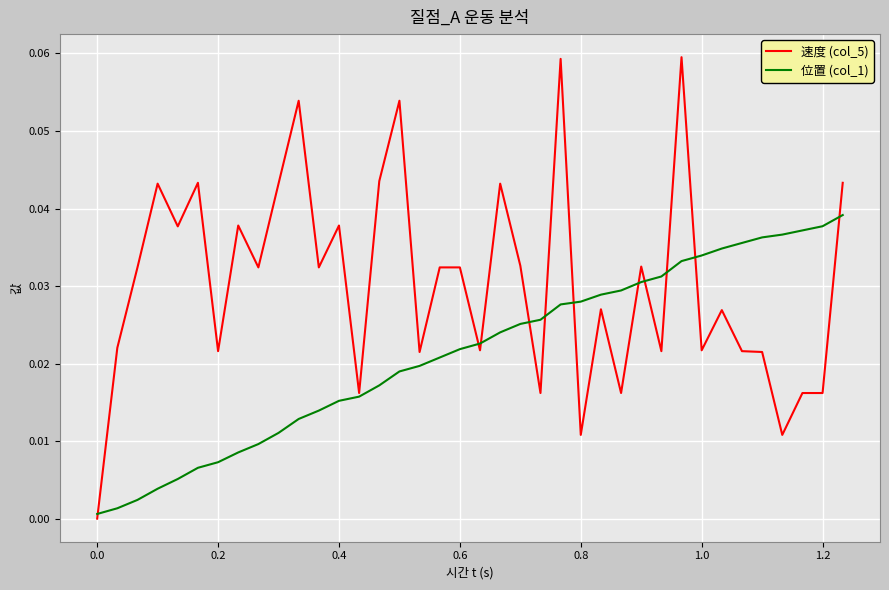

Rank the series by their average value, from lowest to highest.

位置 (col_1), 速度 (col_5)